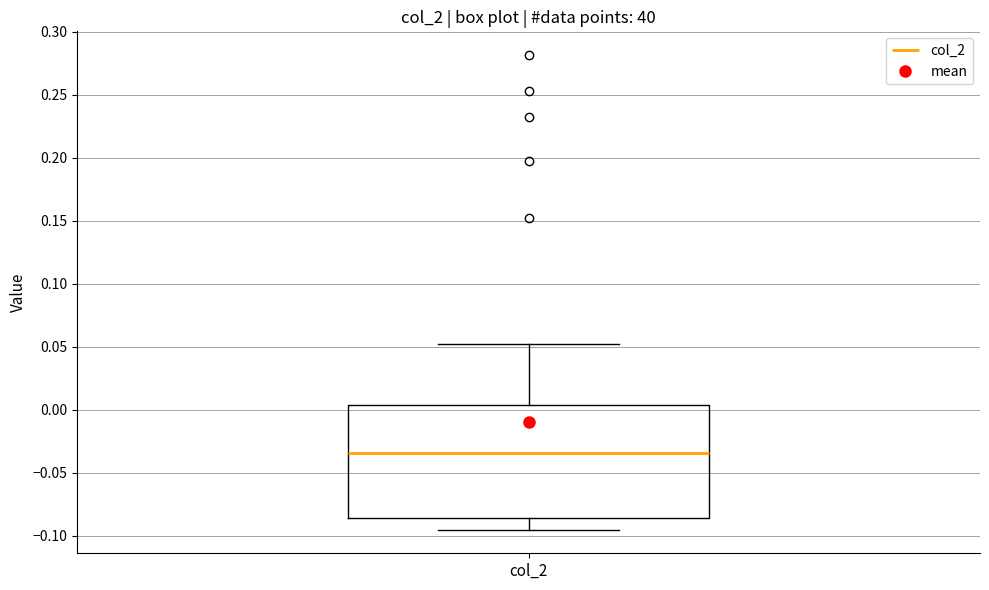

Transcribe this box plot: give where the median line is, the range the box spans, and where the two whiskers end, as read against the y-axis. The values are not printed on the chart, so give them approximately, as read against the axis.

median -0.035, box -0.085 to 0.005, whiskers -0.095 to 0.050